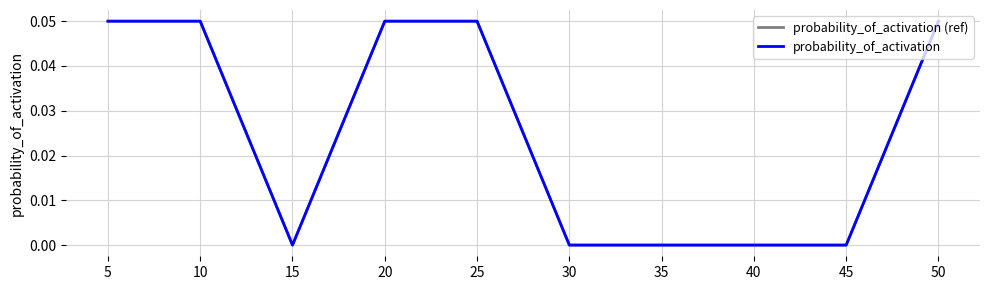

True or false: probability_of_activation (ref) and probability_of_activation cross at least once.

False